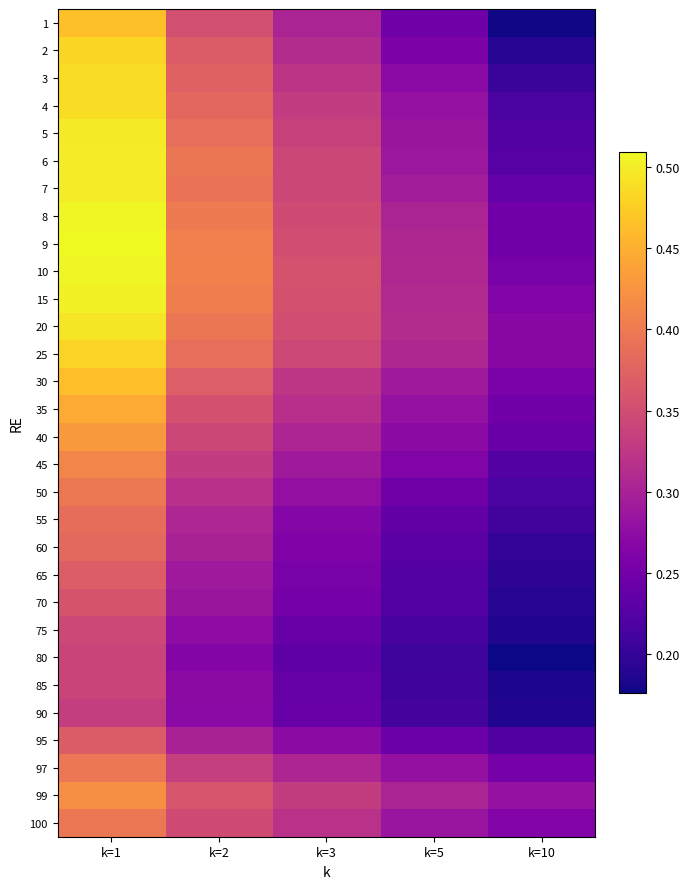

Which series has the largest range (max minus min)?

2